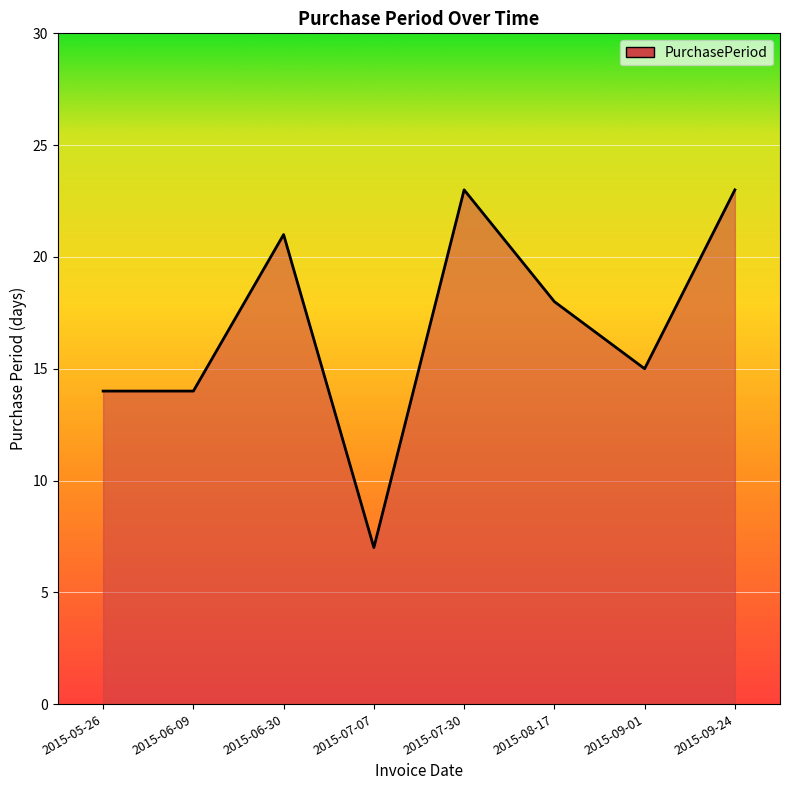

At which label is the value closest to 15?

2015-09-01